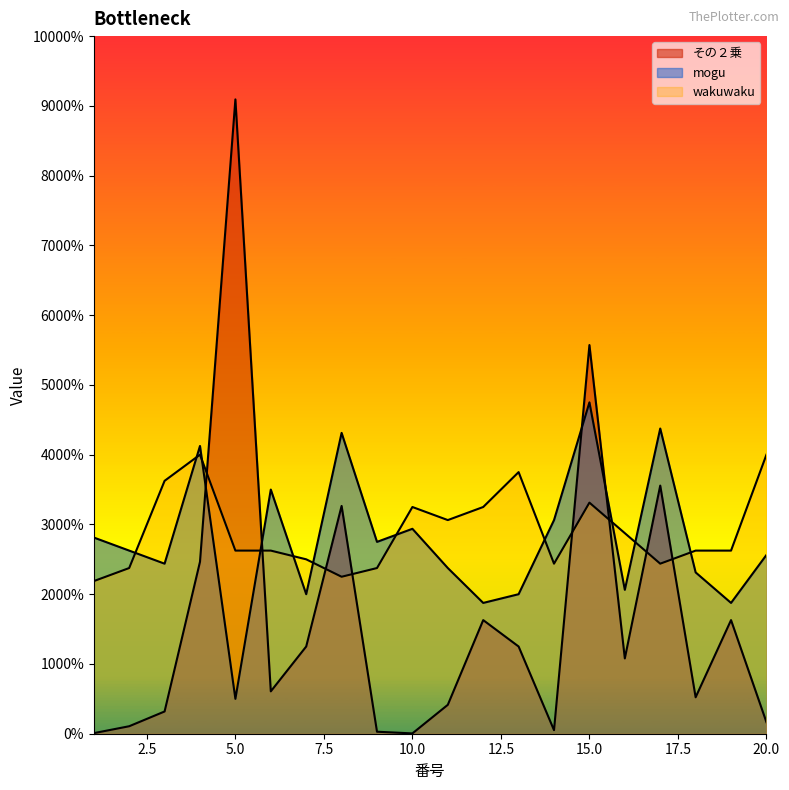

What is the difference between the highest and lowest values at 7?

2.0